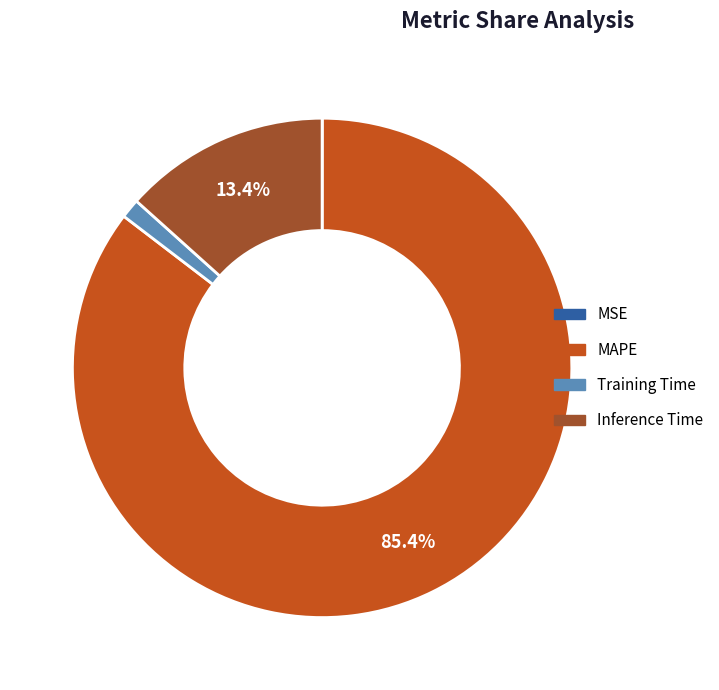

Do Inference Time and Training Time together represent more than half of the pie?

No